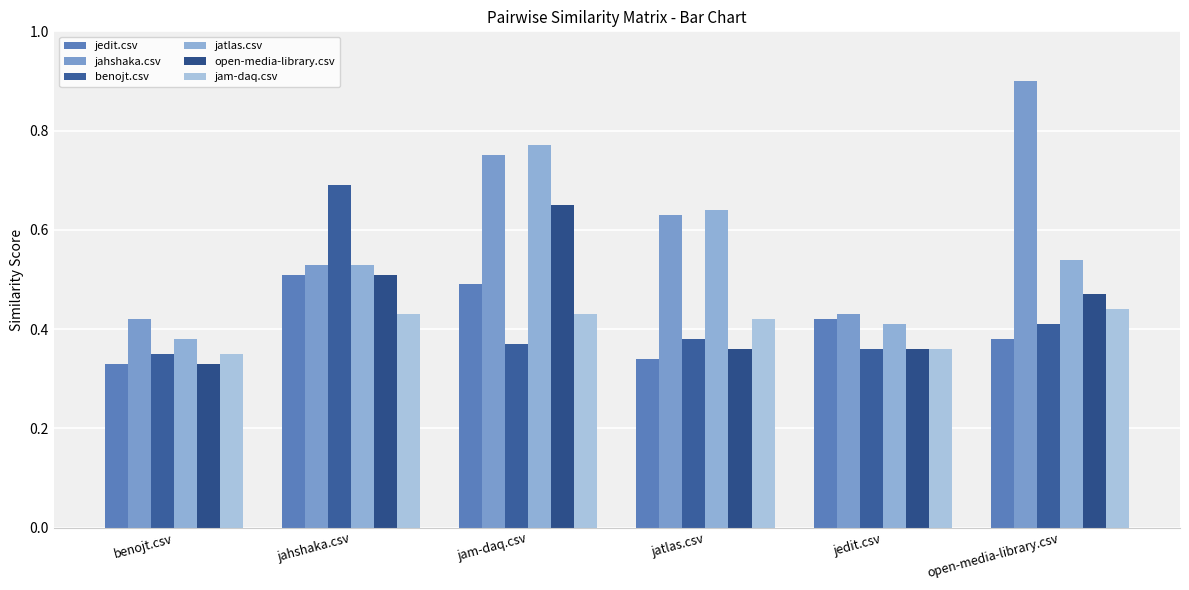

Reading right to left, list all the values displayed in this chart.

jedit.csv: open-media-library.csv=0.4	jedit.csv=0.4	jatlas.csv=0.3	jam-daq.csv=0.5	jahshaka.csv=0.5	benojt.csv=0.3
jahshaka.csv: open-media-library.csv=0.9	jedit.csv=0.4	jatlas.csv=0.6	jam-daq.csv=0.8	jahshaka.csv=0.5	benojt.csv=0.4
benojt.csv: open-media-library.csv=0.4	jedit.csv=0.4	jatlas.csv=0.4	jam-daq.csv=0.4	jahshaka.csv=0.7	benojt.csv=0.3
jatlas.csv: open-media-library.csv=0.5	jedit.csv=0.4	jatlas.csv=0.6	jam-daq.csv=0.8	jahshaka.csv=0.5	benojt.csv=0.4
open-media-library.csv: open-media-library.csv=0.5	jedit.csv=0.4	jatlas.csv=0.4	jam-daq.csv=0.7	jahshaka.csv=0.5	benojt.csv=0.3
jam-daq.csv: open-media-library.csv=0.4	jedit.csv=0.4	jatlas.csv=0.4	jam-daq.csv=0.4	jahshaka.csv=0.4	benojt.csv=0.3